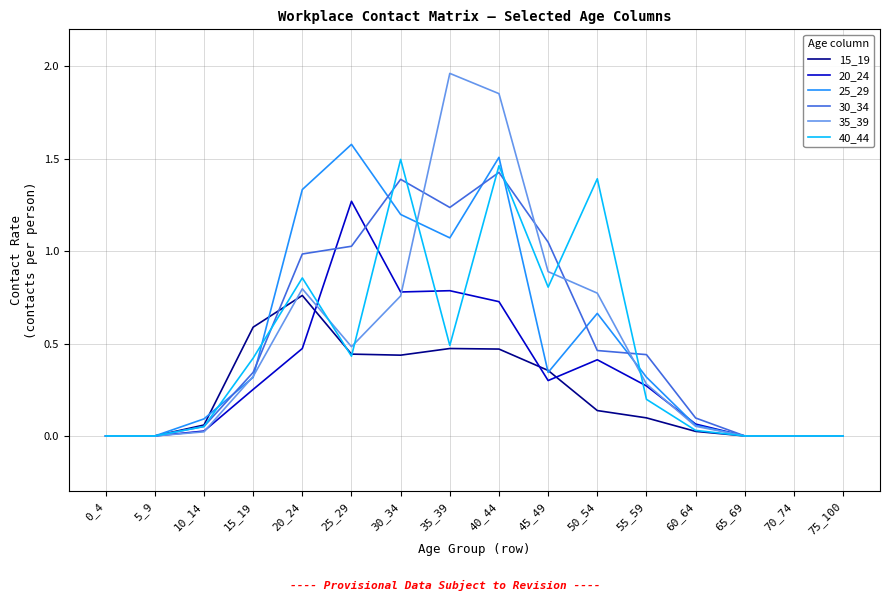

How many distinct data groups are displayed?

6